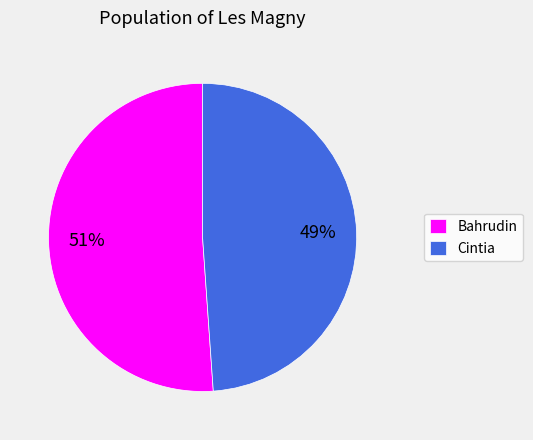

Between Bahrudin and Cintia, which is larger?

Bahrudin